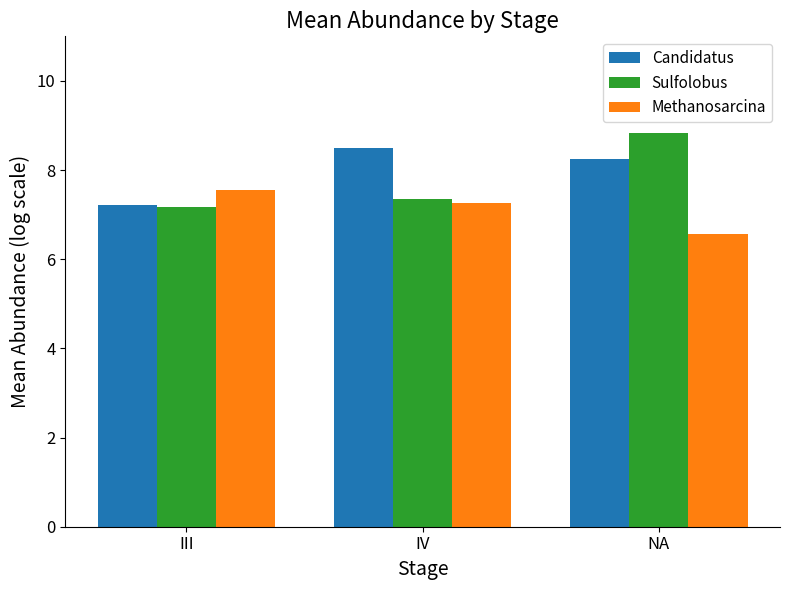

What are all the series names shown in the legend?

Candidatus, Sulfolobus, Methanosarcina